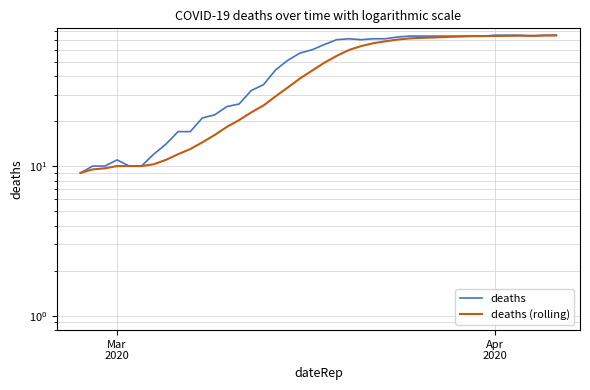

What is the minimum value shown in the chart?

9.0